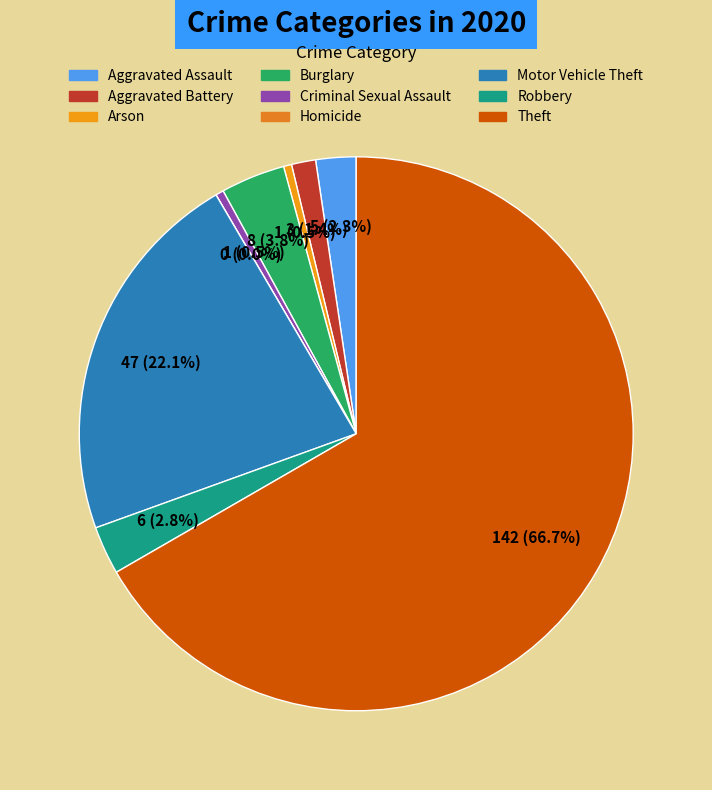

To the nearest percent, what is the difference between the Arson and Theft slice percentages?

66%